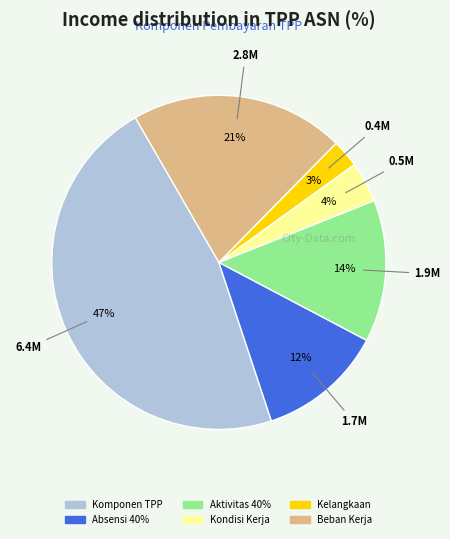

Is there a majority slice in this chart?

No